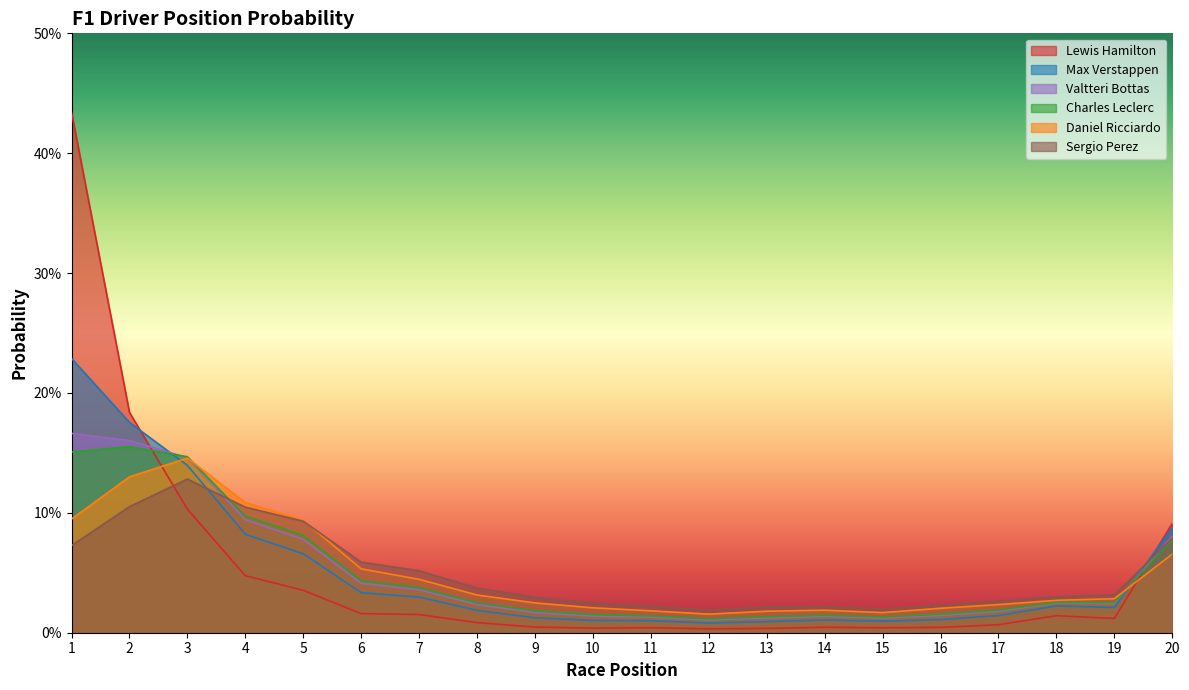

What is the difference between the second highest and second lowest values in the Max Verstappen series?

0.2